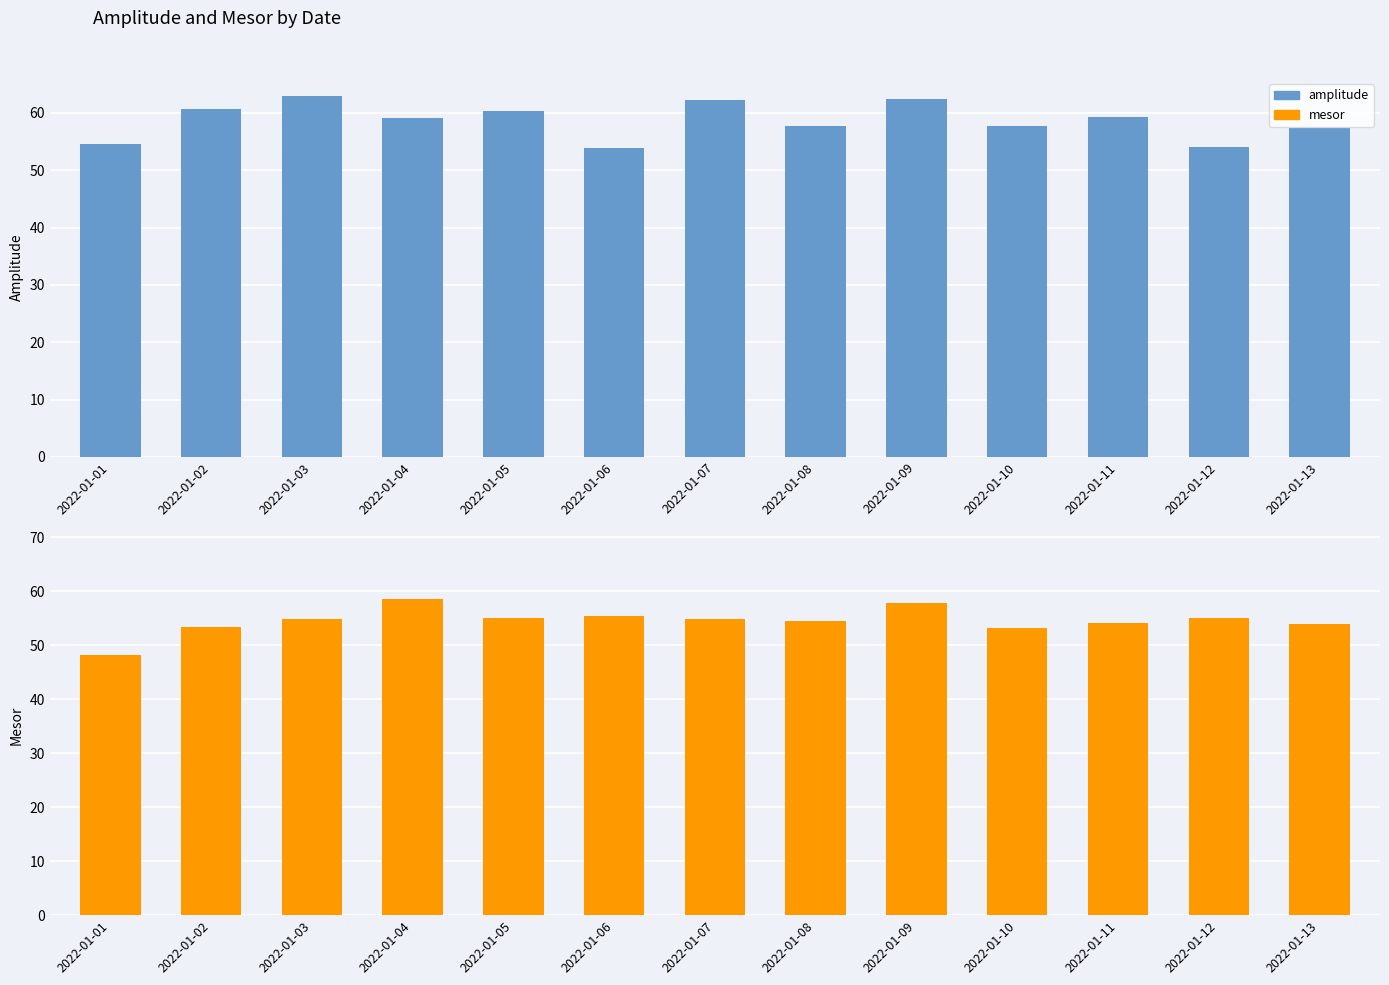

What is the sum of the amplitude values at 2022-01-01 and 2022-01-06?

108.4